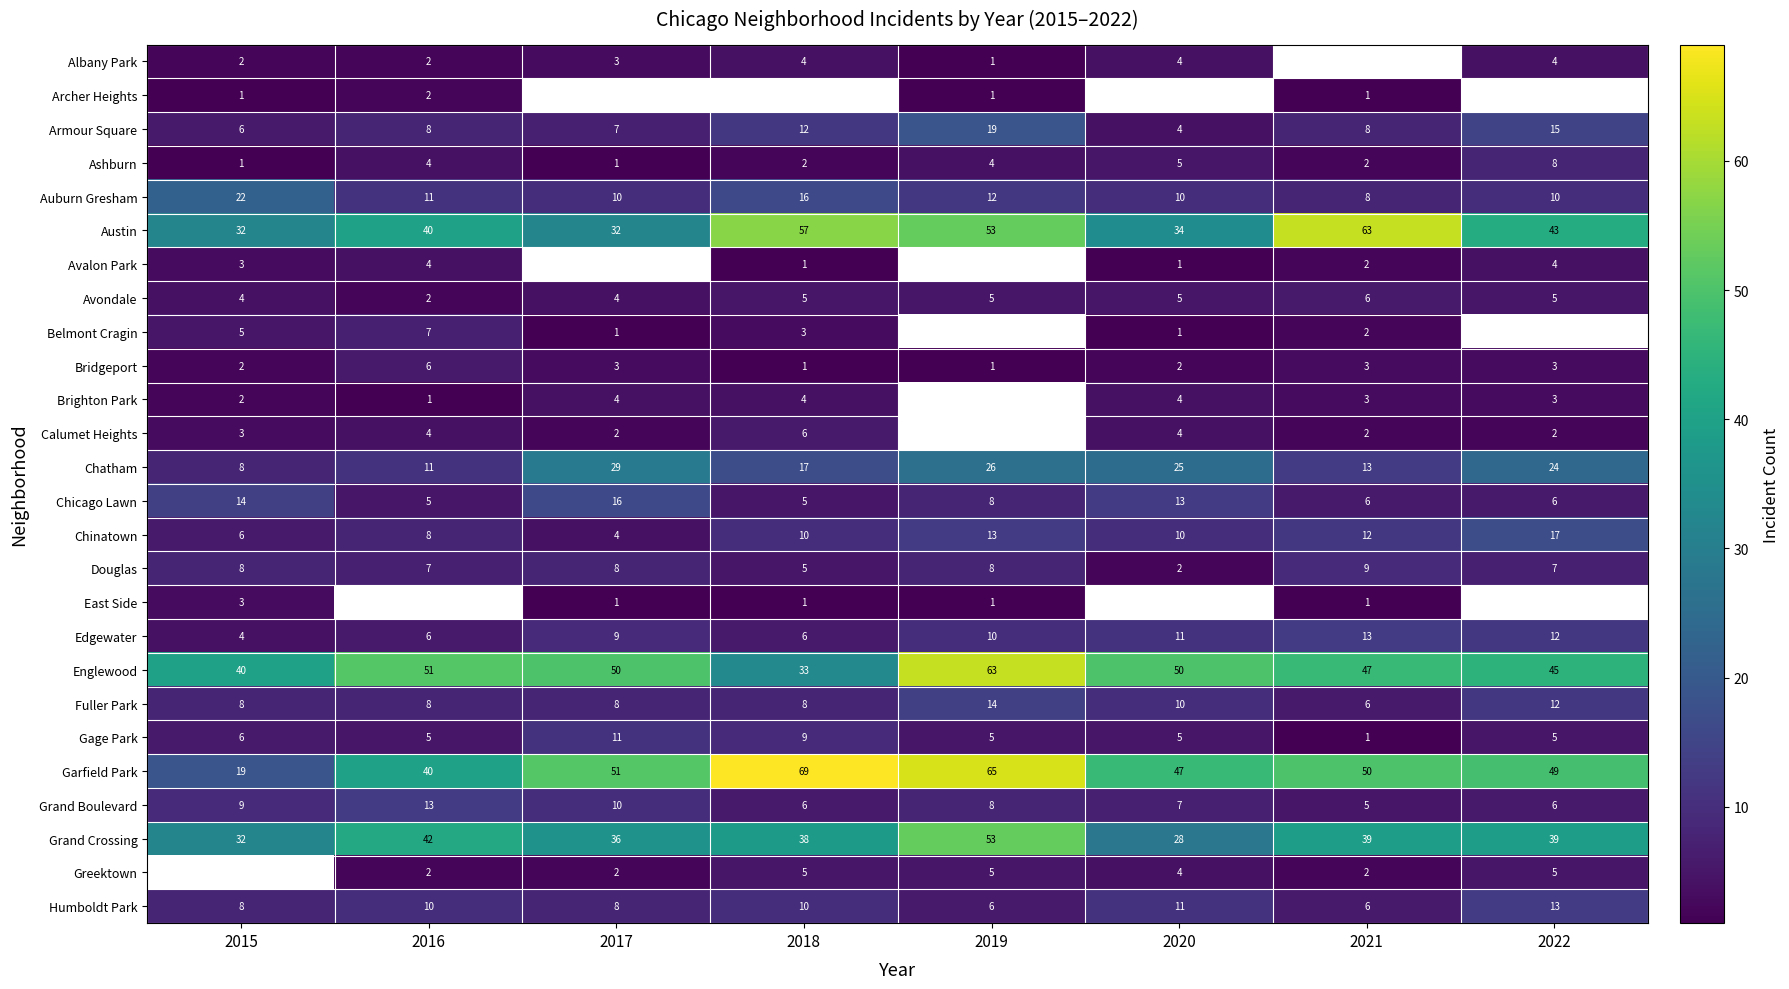

How many values in the Chinatown series are below 10?

3